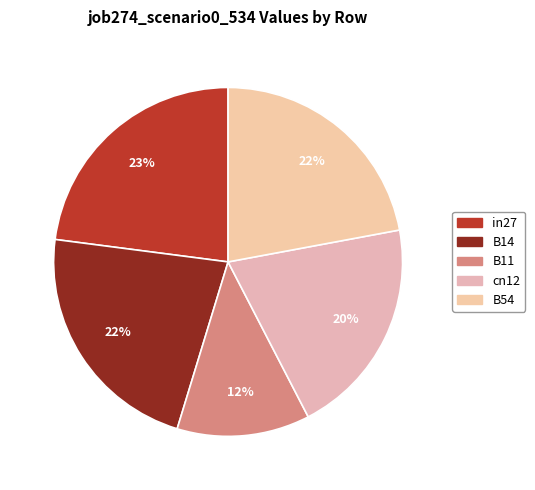

To the nearest percent, what portion does in27 represent?

23%